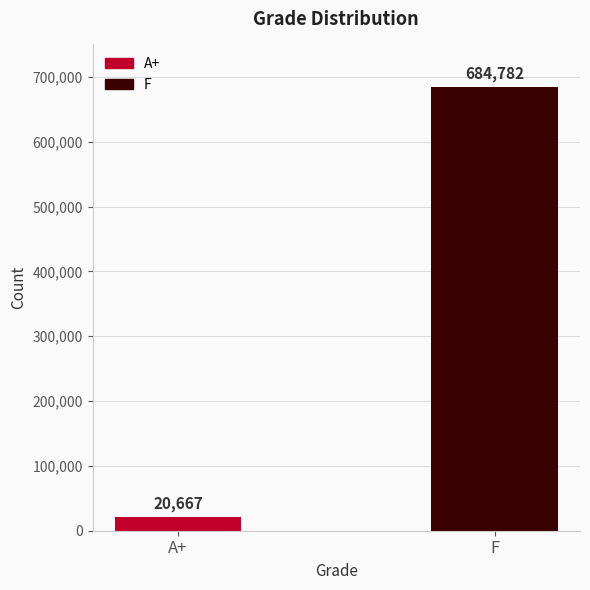

What is the sum of the values at F and A+?

705449